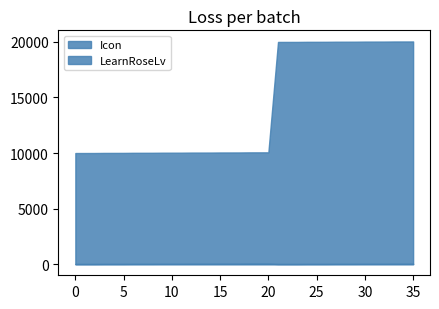

What is the difference between the maximum and minimum values in the Icon series?

10042